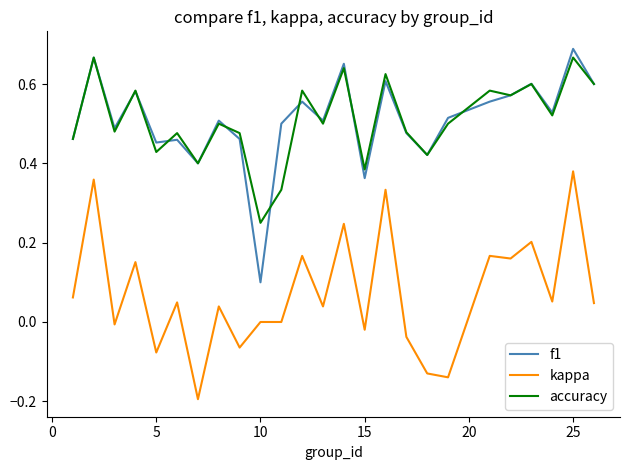

True or false: f1 and kappa intersect in this chart.

False